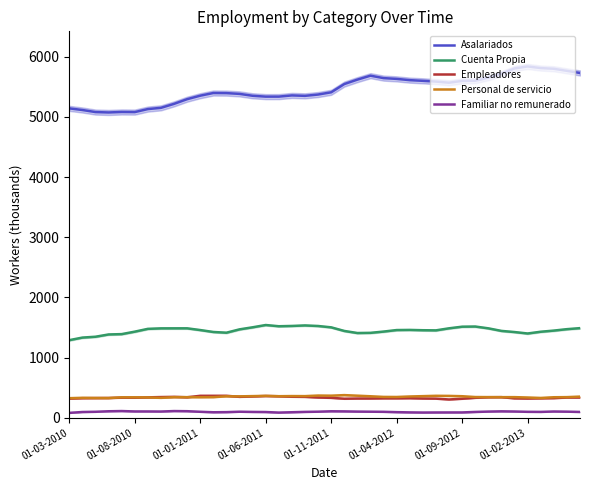

True or false: Empleadores and Familiar no remunerado intersect in this chart.

False